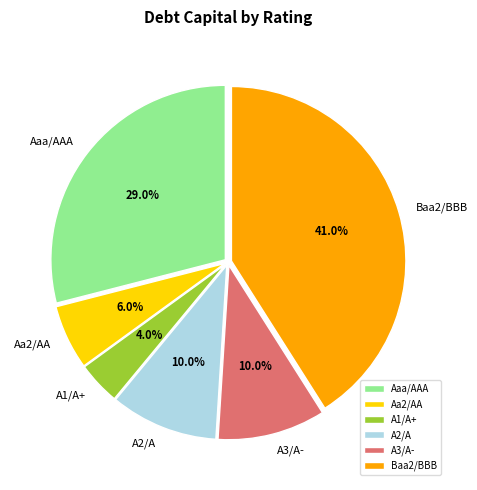

How many segments does this pie chart have?

6